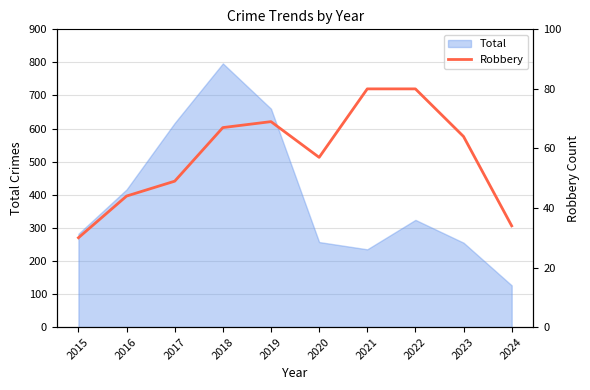

At which label is Total closest to 461?

2016